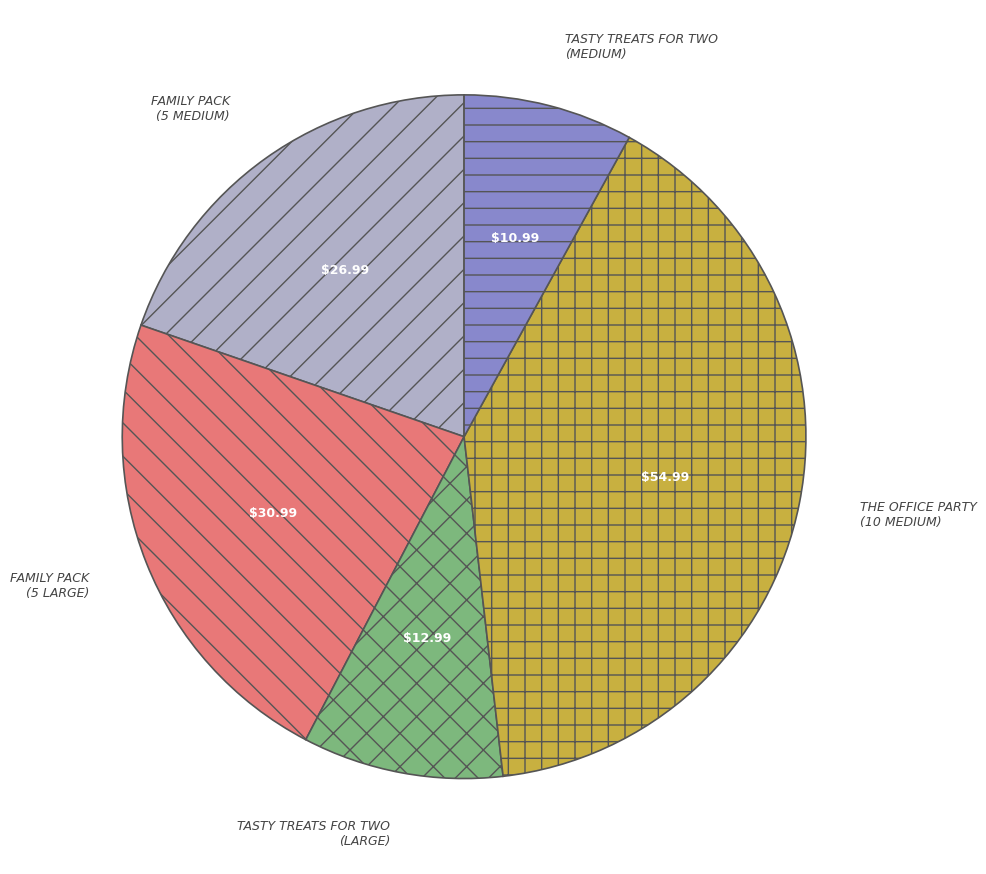

Do FAMILY PACK (5 LARGE) and TASTY TREATS FOR TWO (MEDIUM) together represent more than half of the pie?

No